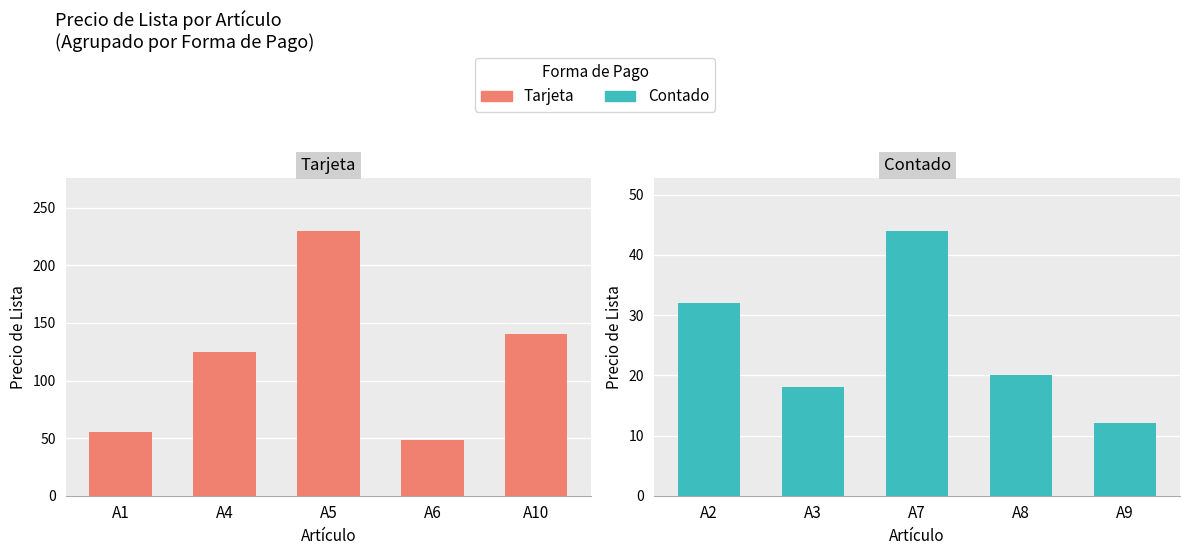

What is the difference between the maximum and second lowest values in the Contado series?

26